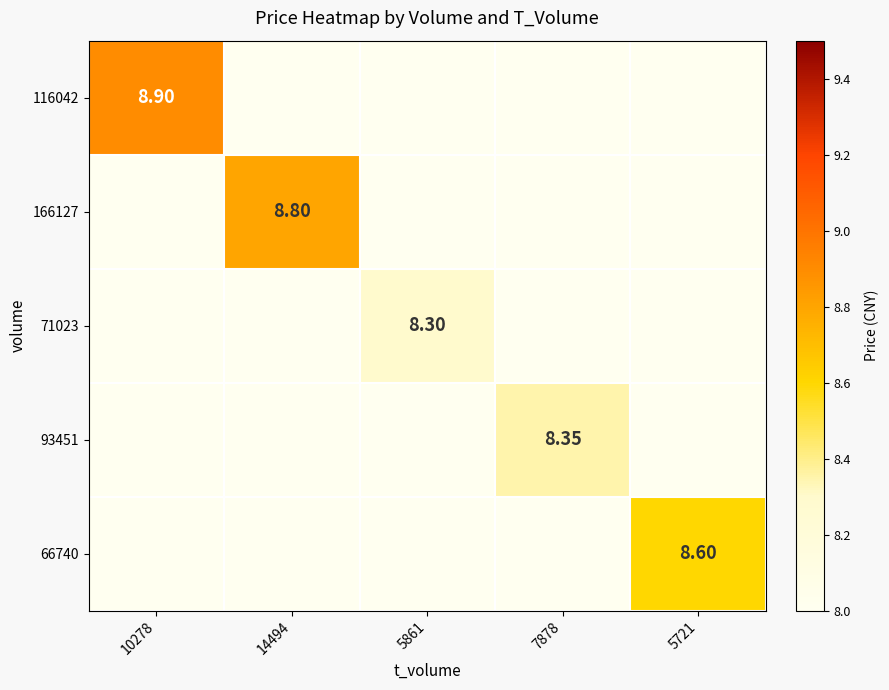

How many data points does each series have?

5